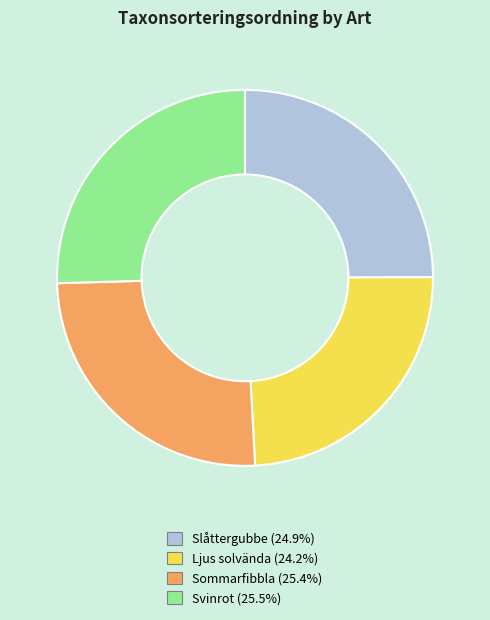

Is Ljus solvända the majority of the pie?

No